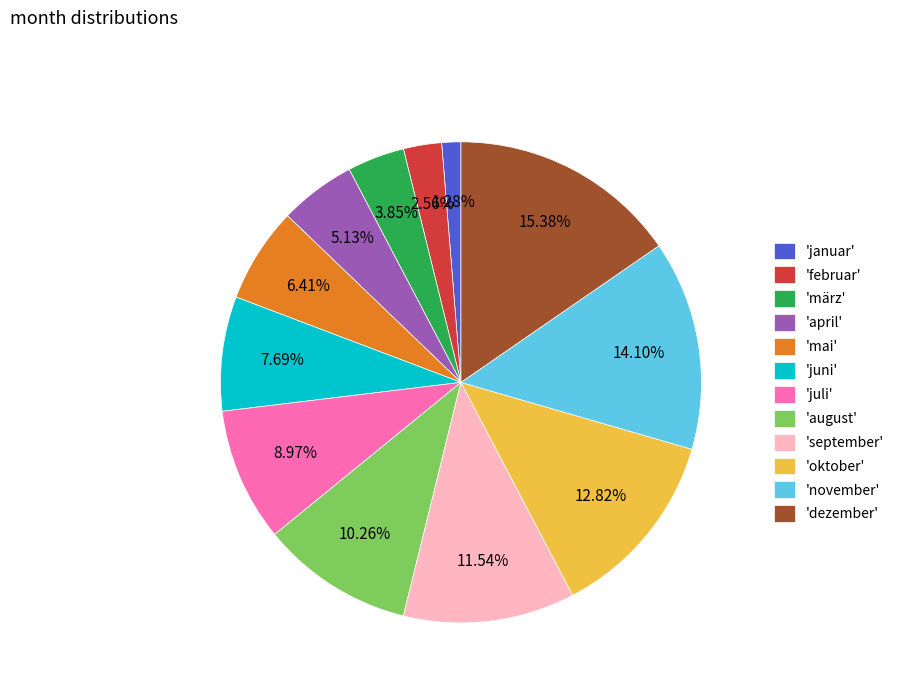

How many slices are in this pie chart?

12